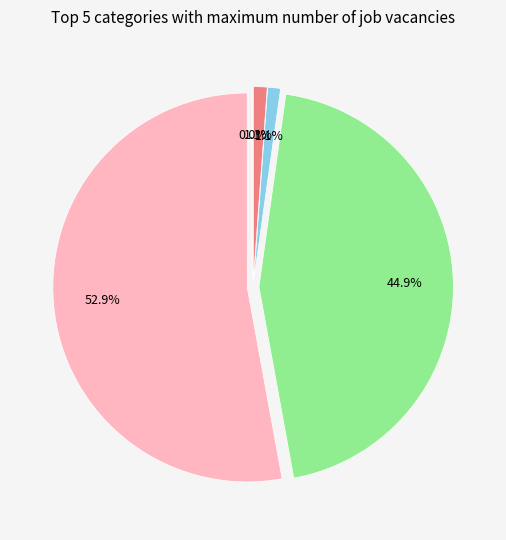

Is there any slice that represents more than half of the pie?

Yes